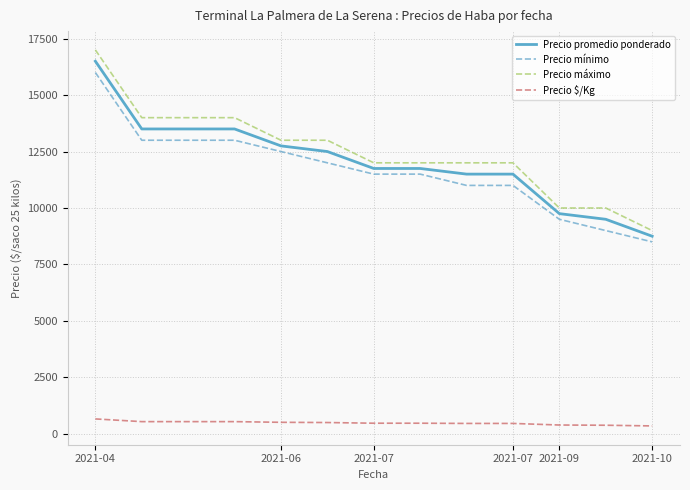

True or false: Precio mínimo and Precio $/Kg cross at least once.

False